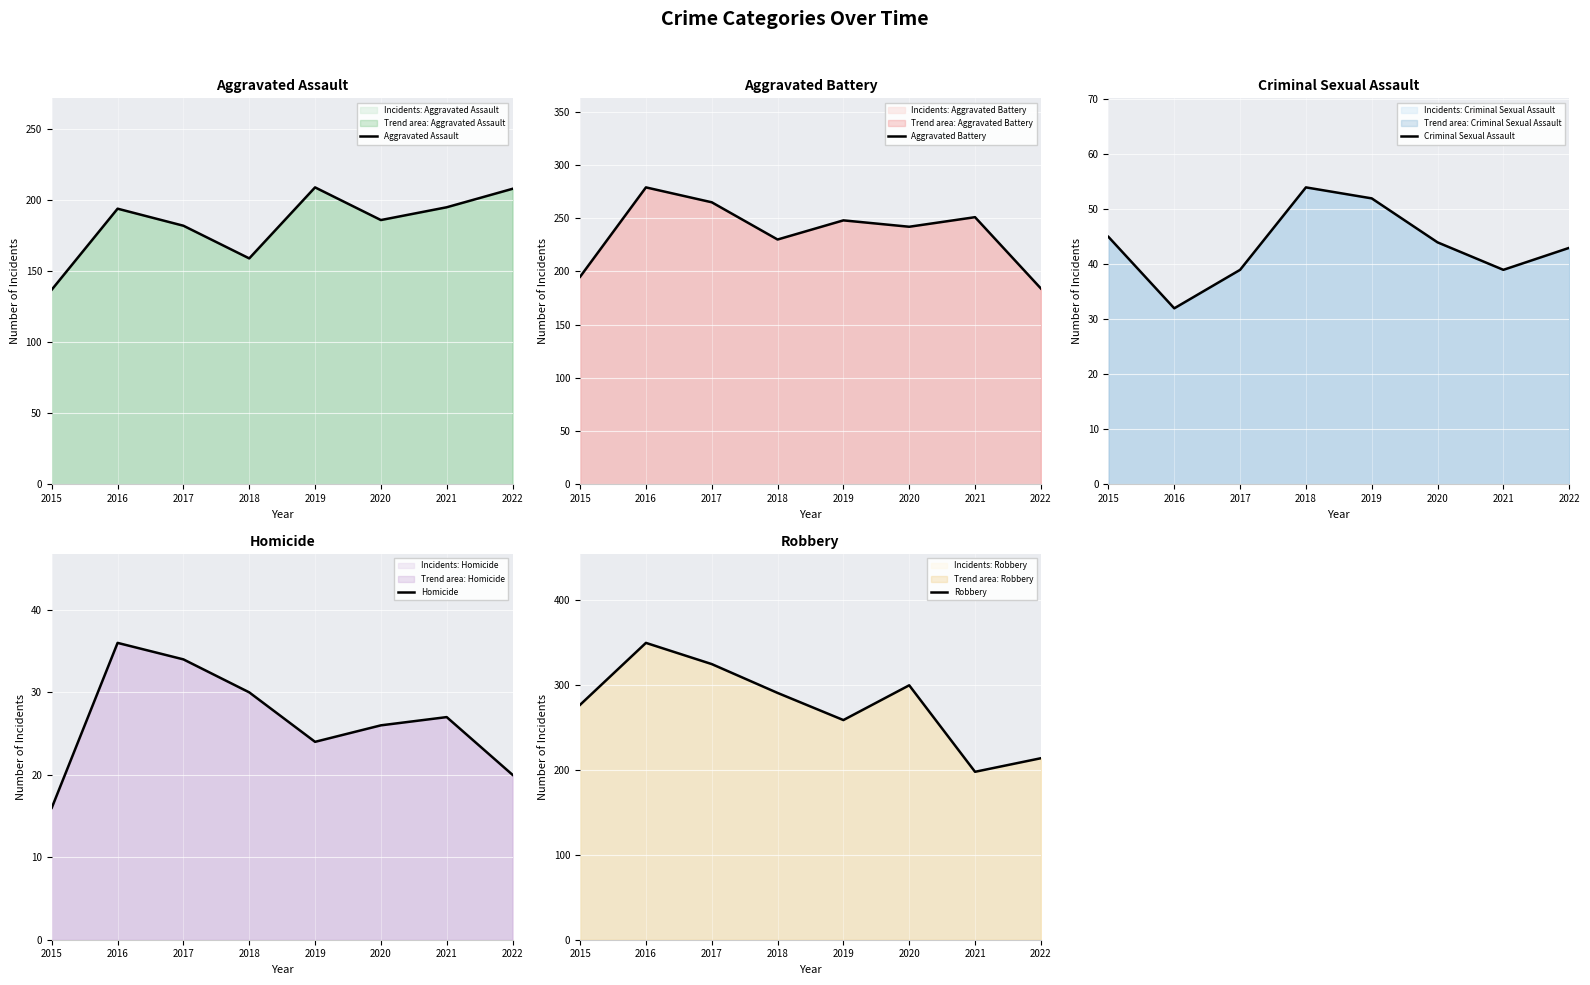

What are all the series names shown in the legend?

Aggravated Assault, Aggravated Battery, Criminal Sexual Assault, Homicide, Robbery